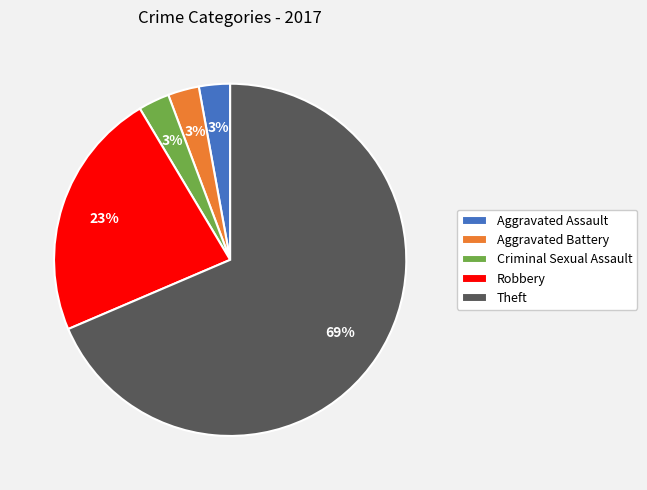

What percentage is the Robbery slice, to the nearest percent?

23%